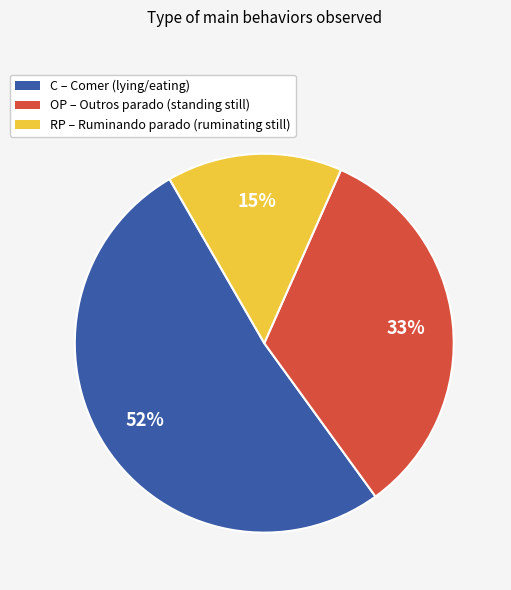

To the nearest percent, what is the average slice percentage?

33%